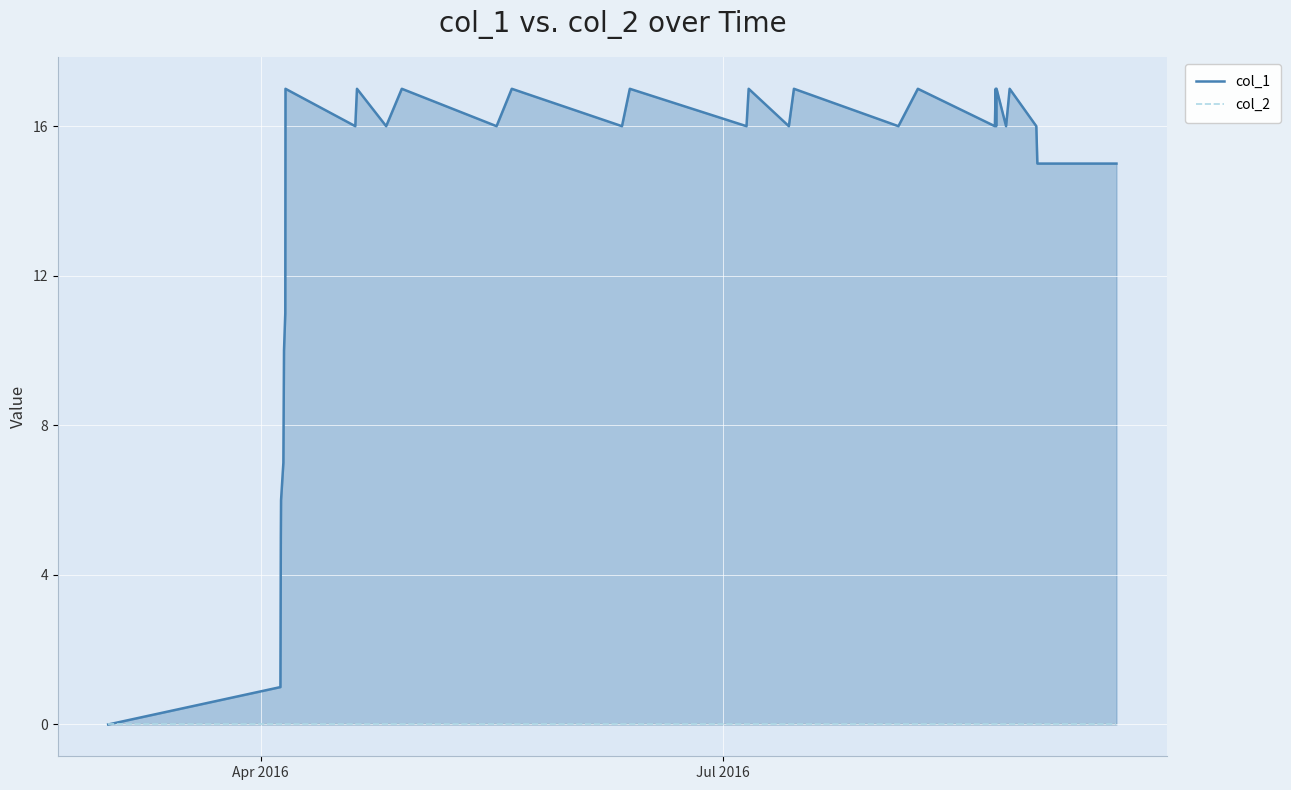

Rank the series by their average value, from highest to lowest.

col_1, col_2